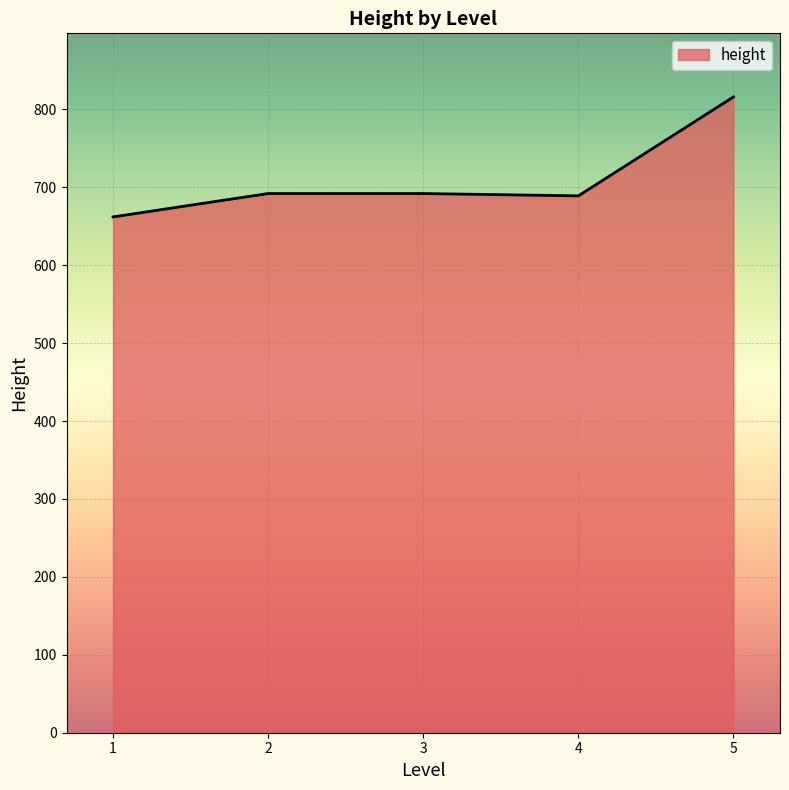

Which category has the highest value across all series?

5